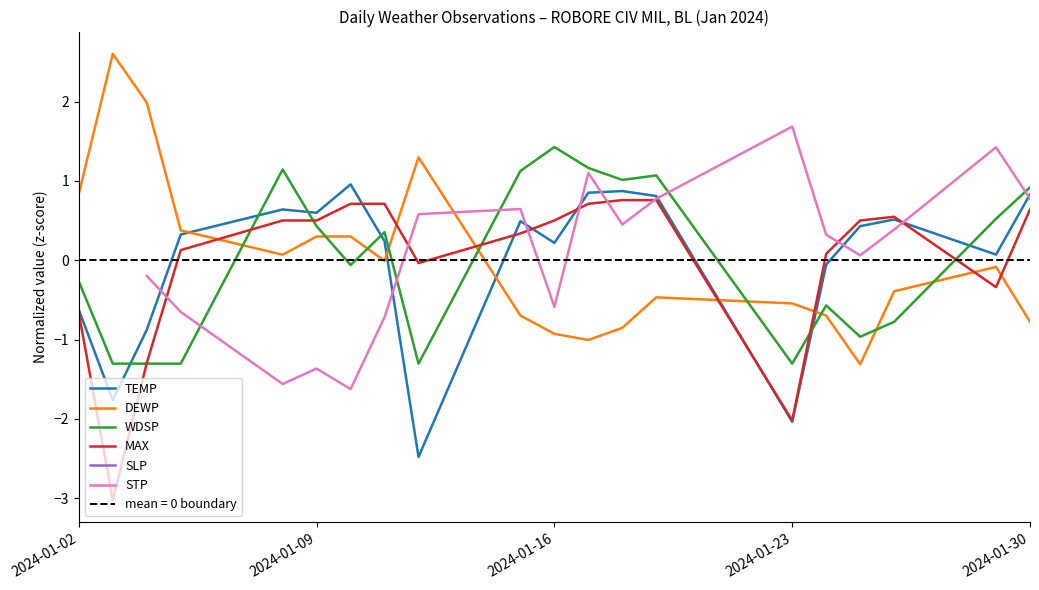

Which category has the highest value in the WDSP series?

2024-01-16